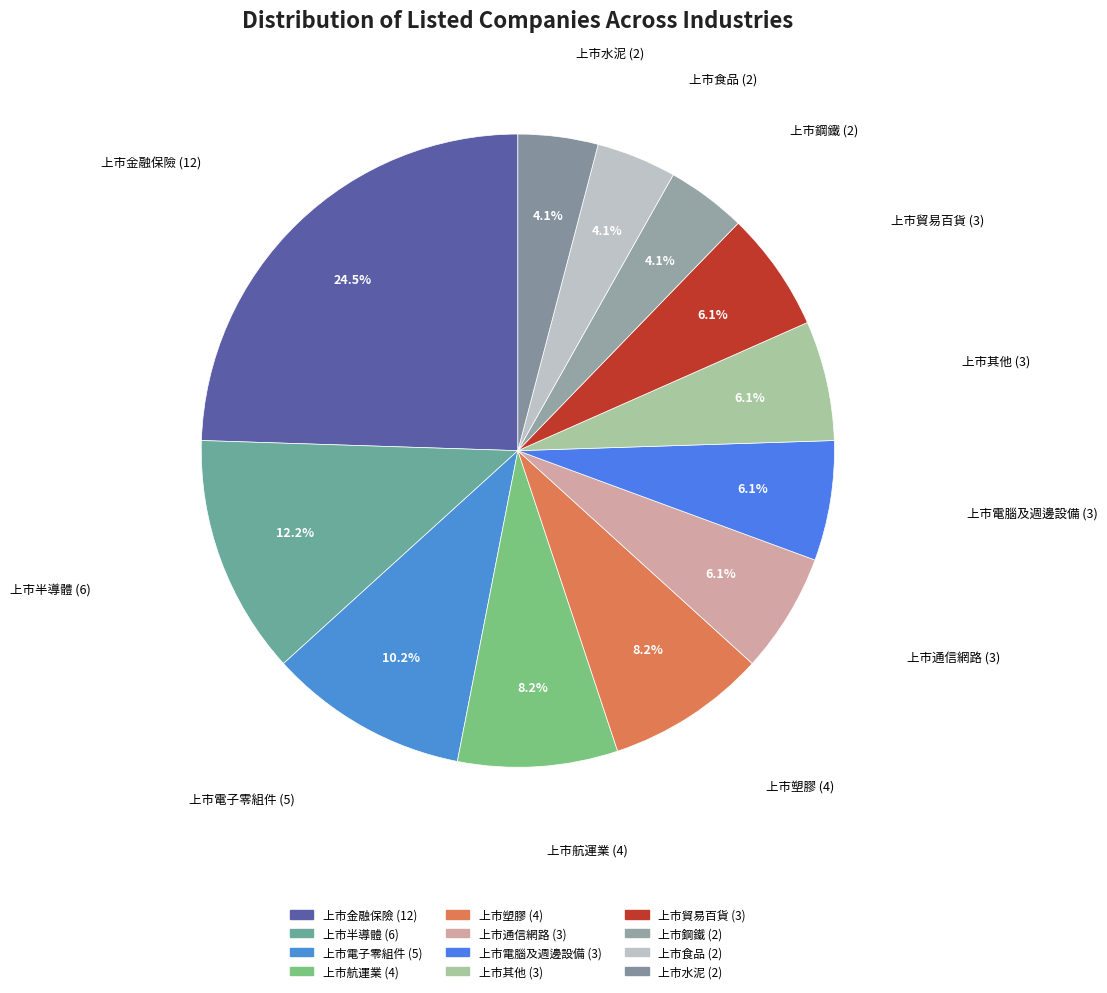

Combined, do 上市金融保險 and 上市航運業 account for over 50%?

No